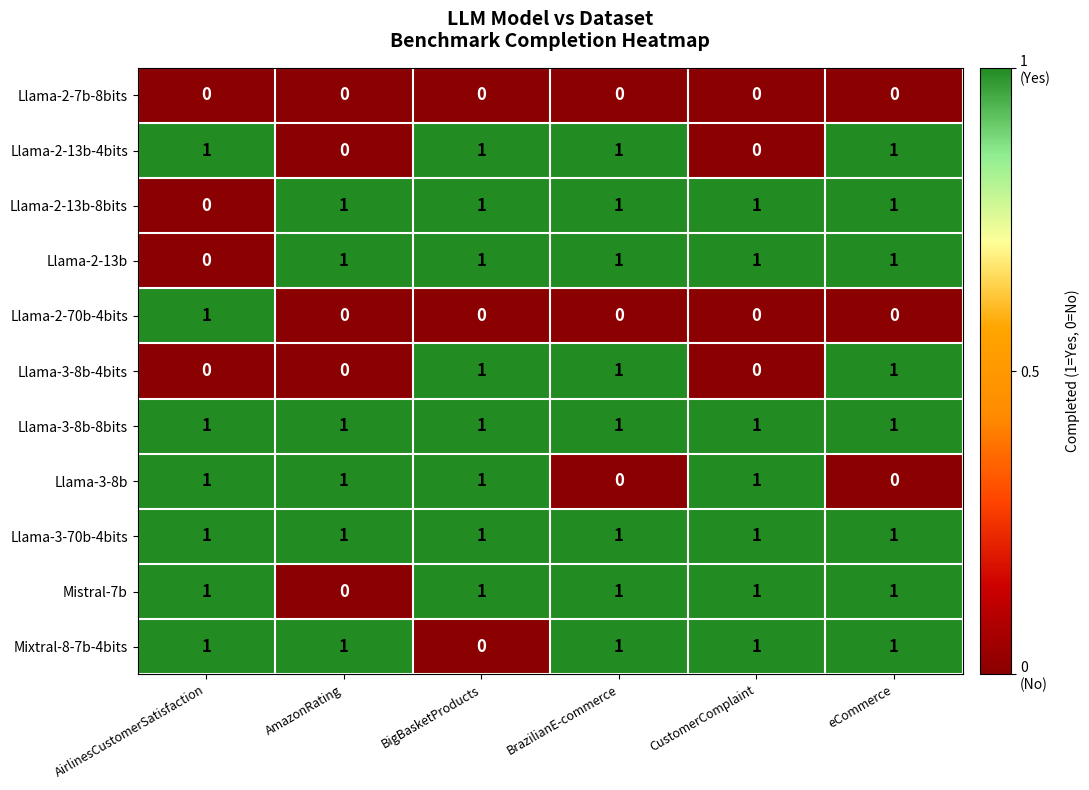

What is the sum of all Llama-3-8b-8bits values?

6